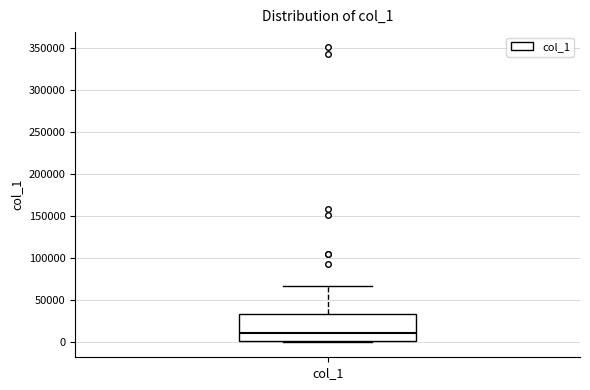

Where does the upper whisker of the box for col_1 end on the y-axis? The values are not printed on the chart, so give them approximately, as read against the axis.

70000